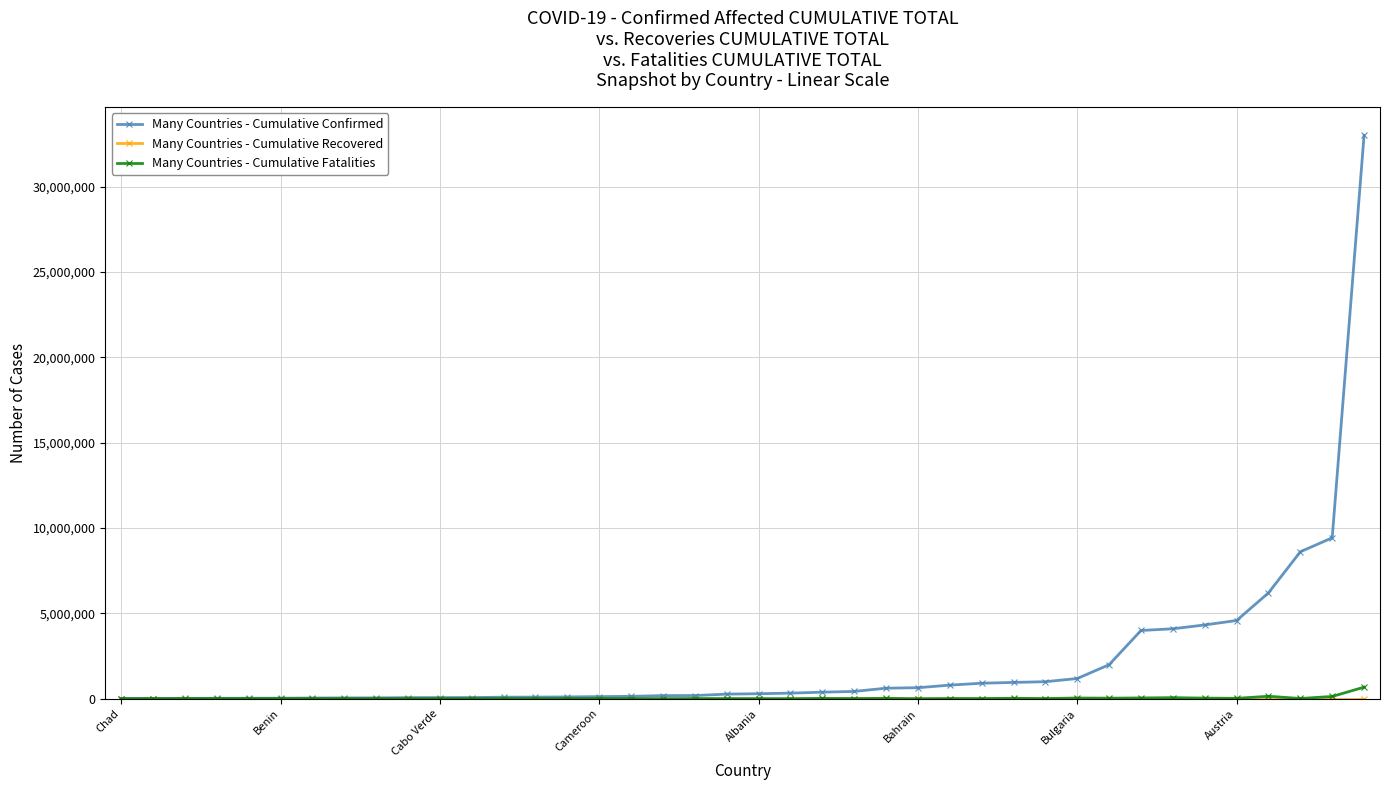

True or false: Many Countries - Cumulative Fatalities has more than 2 interior local peaks.

True